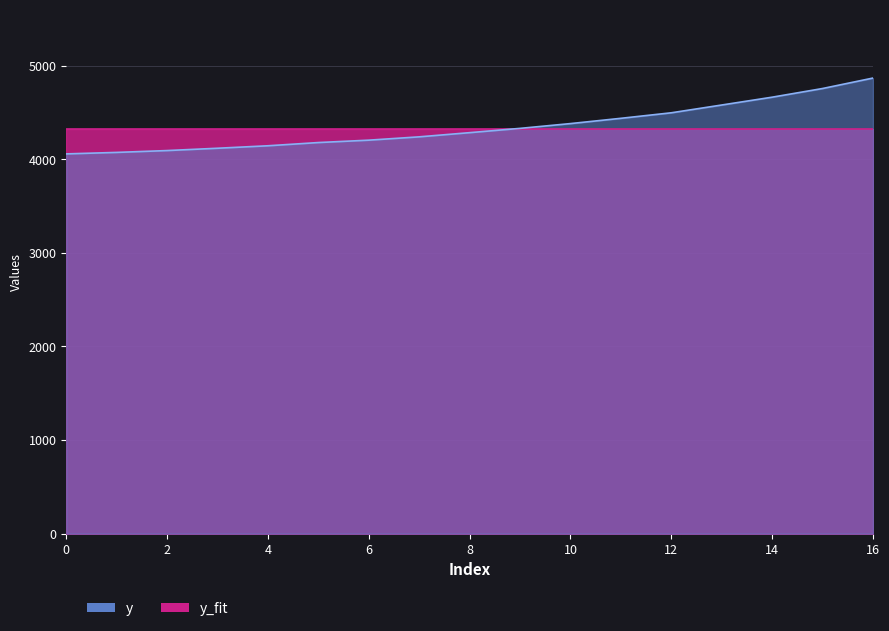

The y_fit series shows 4320.5 at 5. True or false?

True